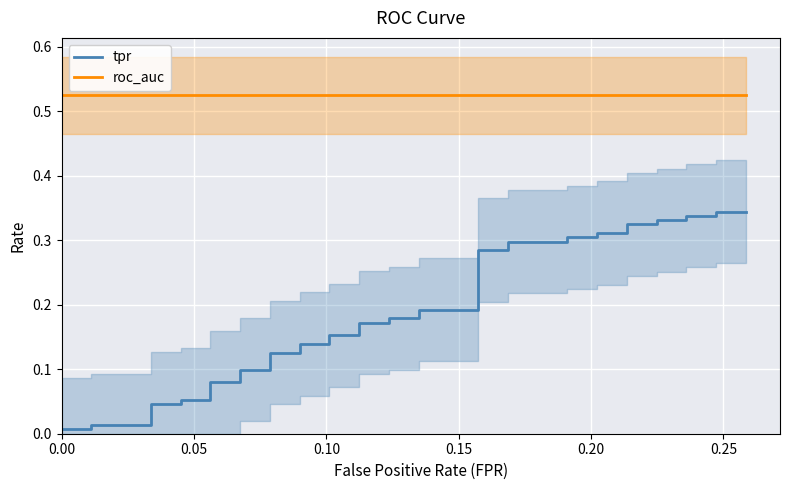

At how many categories does at least one series exceed 0?

40